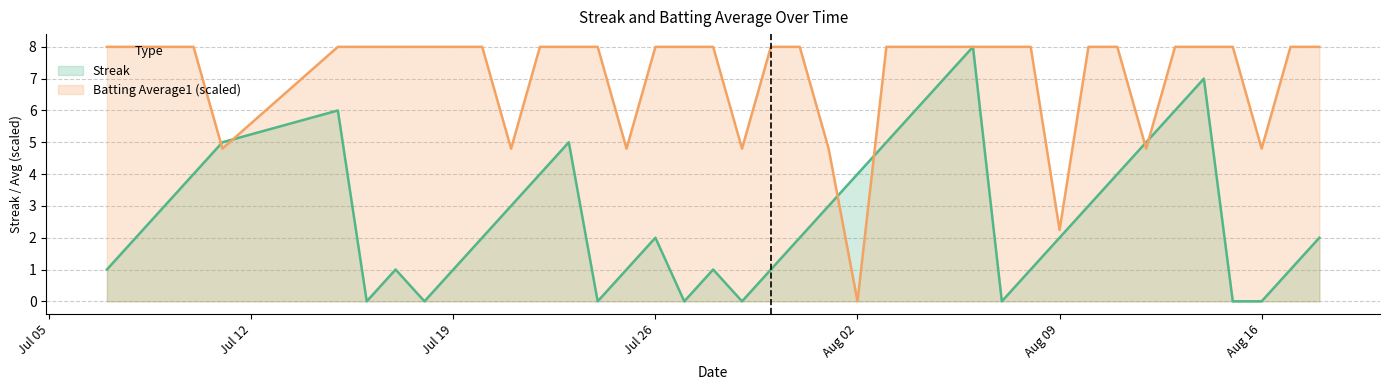

What is the difference between the second highest and second lowest values in the Streak series?

7.0